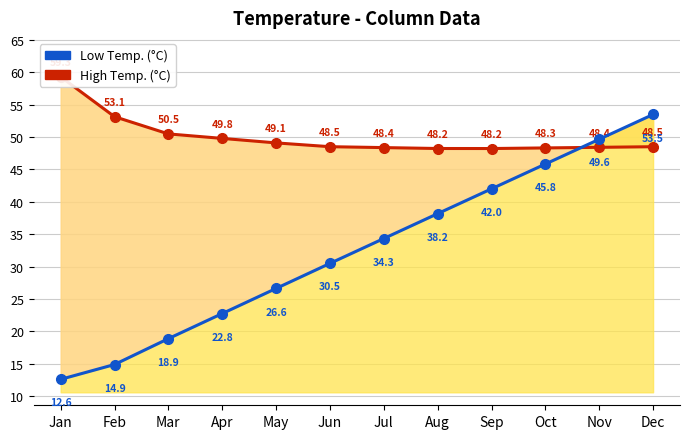

How many lines are shown in the chart?

2